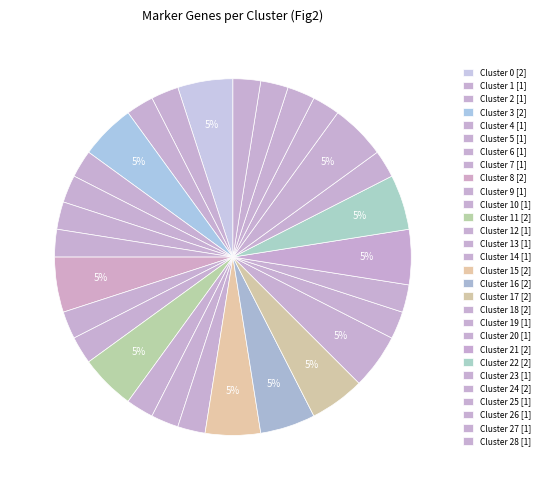

Which slice is the smallest?

clus 1 [1]